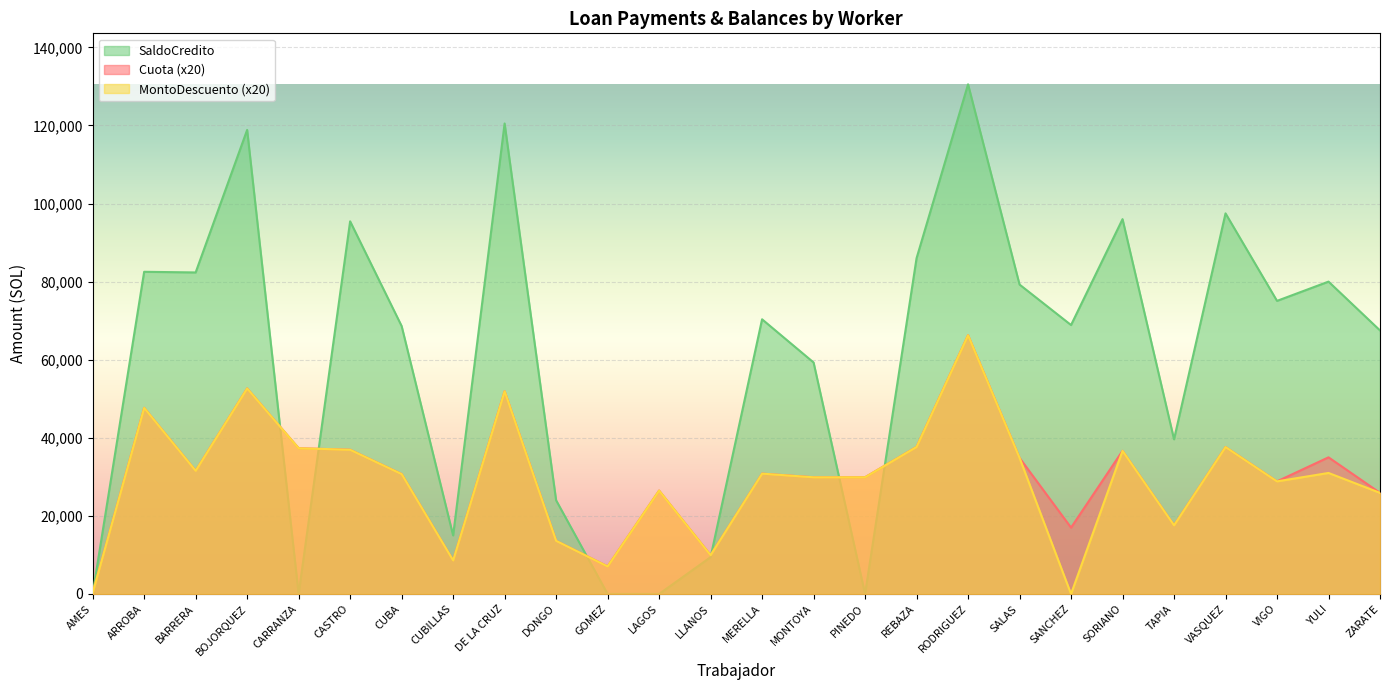

After their last crossing, which series has the higher values: Cuota or SaldoCredito?

SaldoCredito